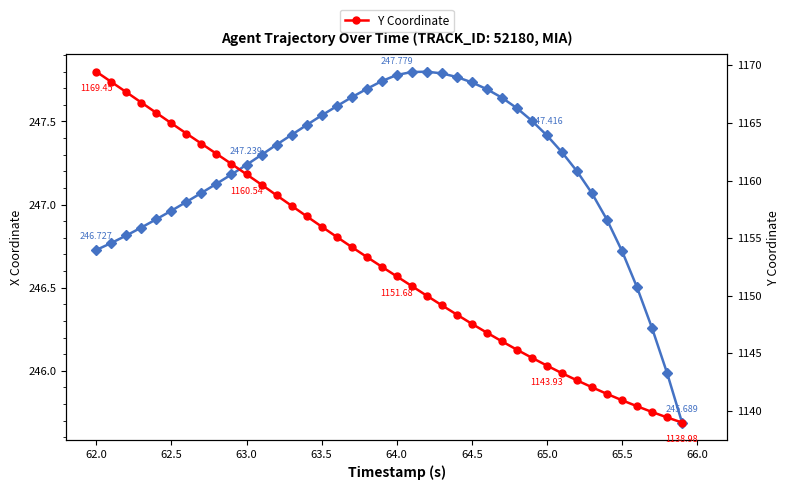

Rank the series by their maximum value, from lowest to highest.

X Coordinate, Y Coordinate